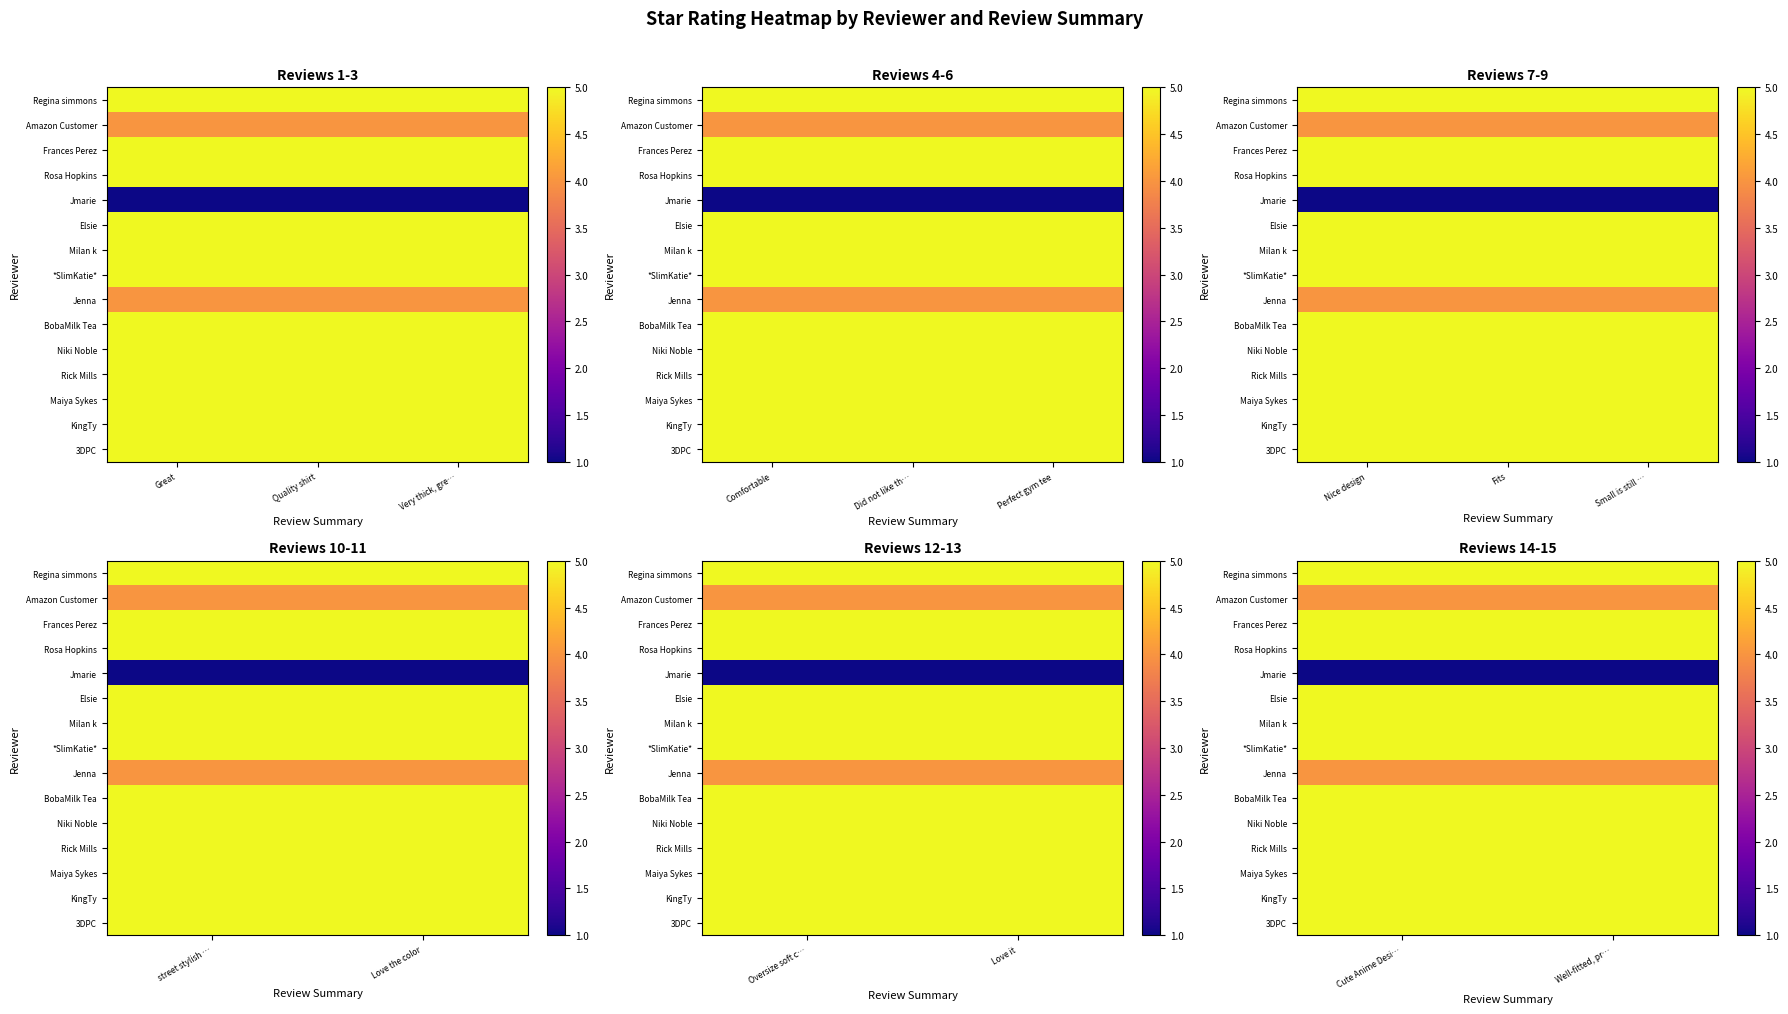

The KingTy series shows 3 at Cute Anime Desi…. True or false?

False